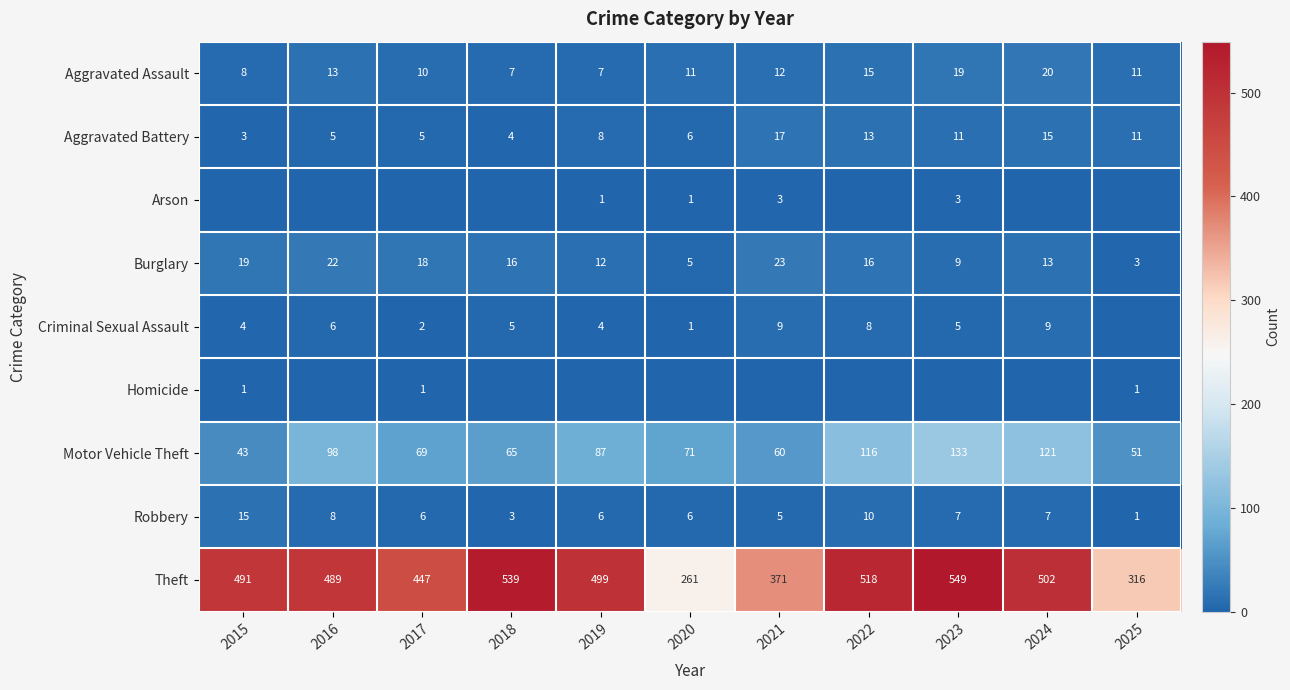

What is the sum of all Motor Vehicle Theft values?

914